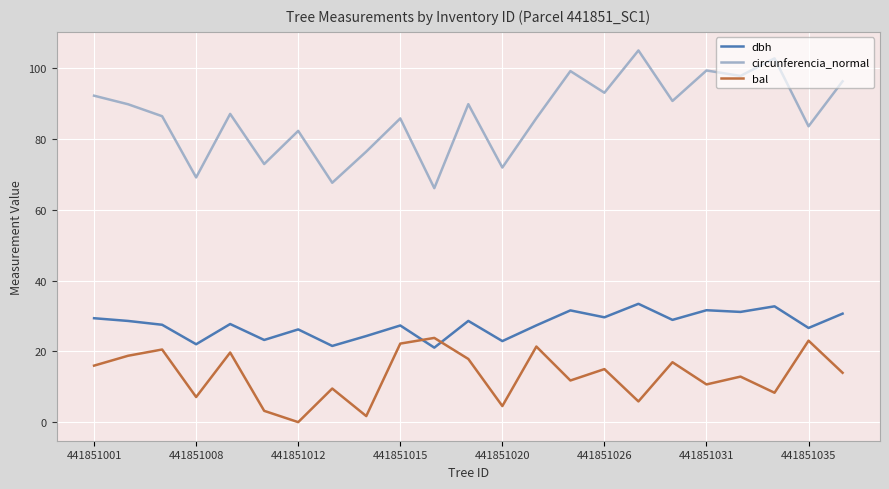

After their last crossing, which series has the higher values: bal or dbh?

dbh